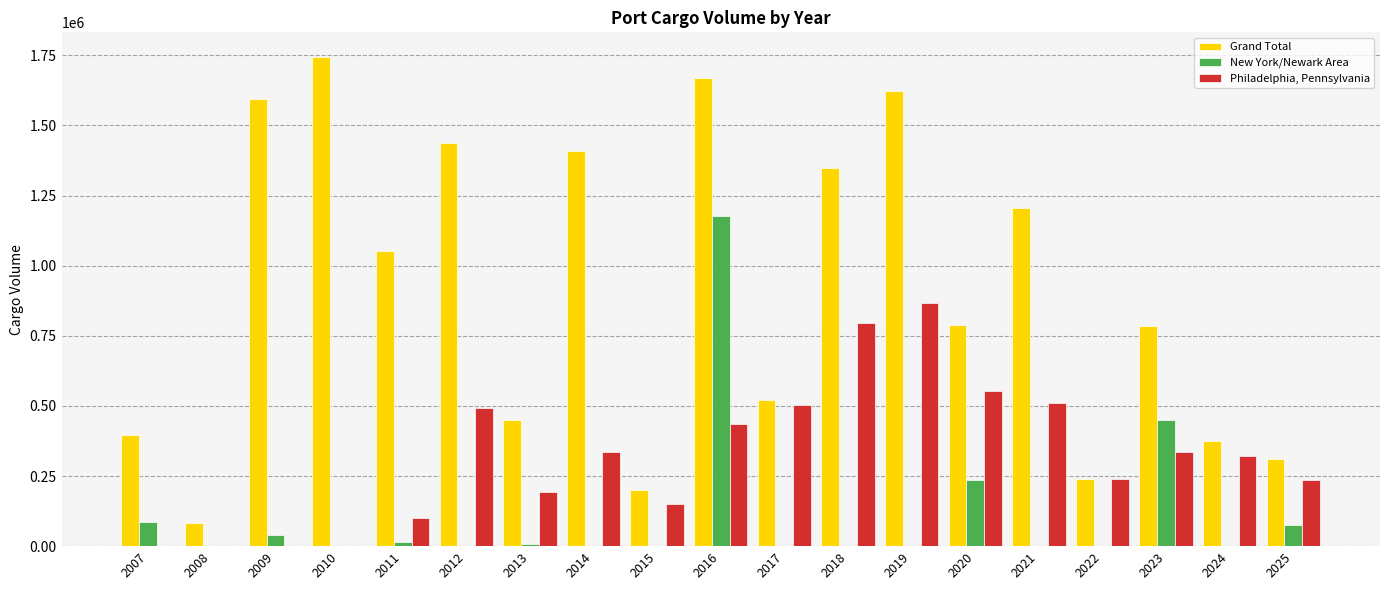

What is the highest value of the Grand Total series?

1744875